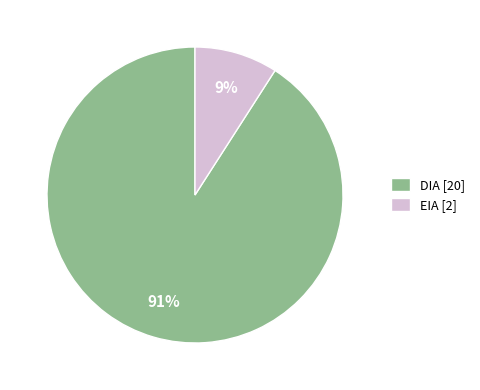

The EIA slice represents 9% of the pie. True or false?

True